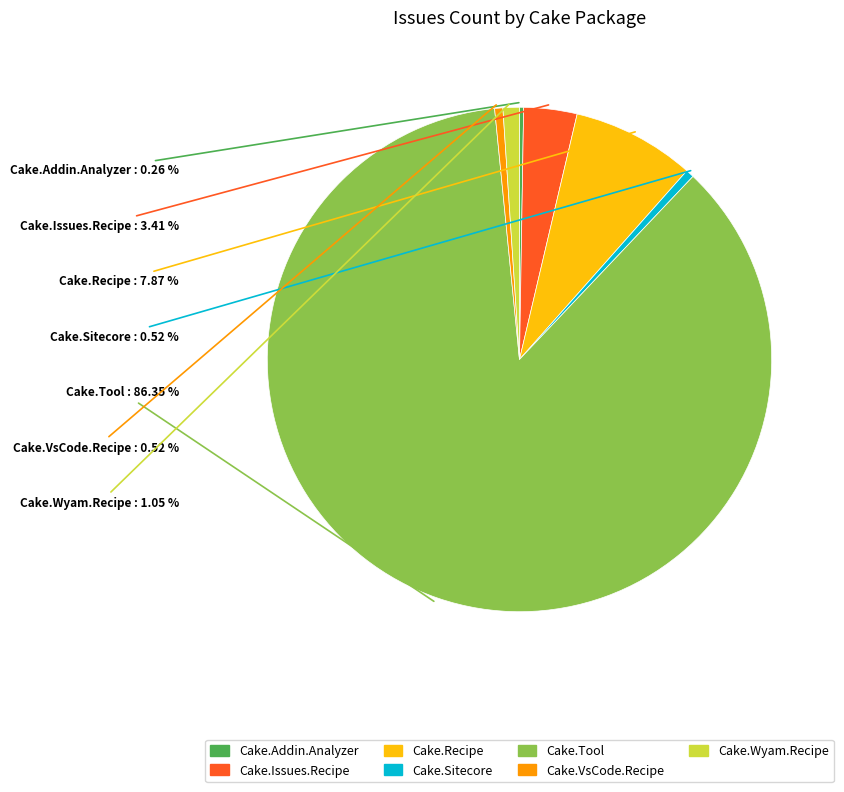

What is the largest slice in the pie chart?

Cake.Tool